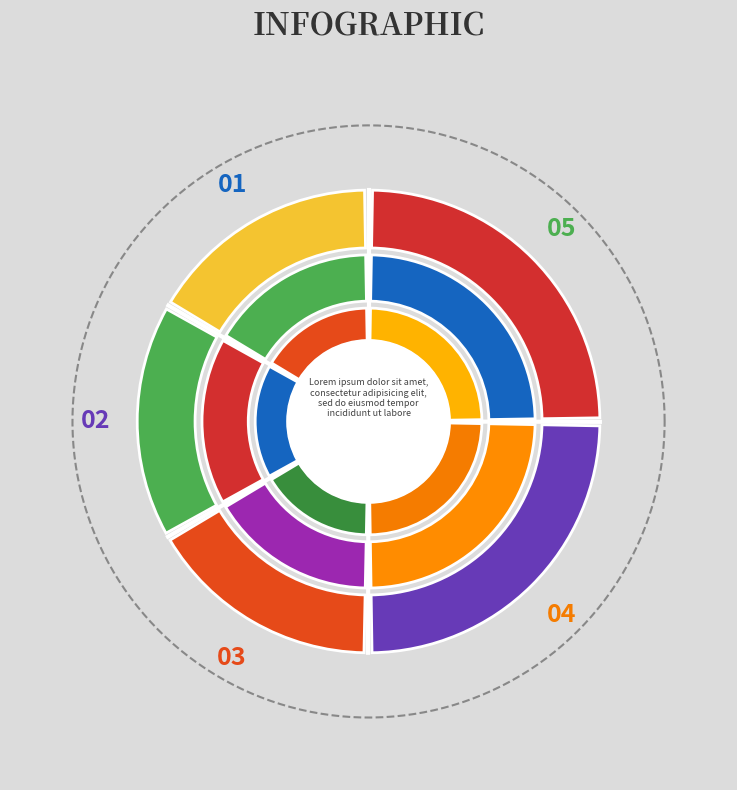

How many segments does this pie chart have?

12